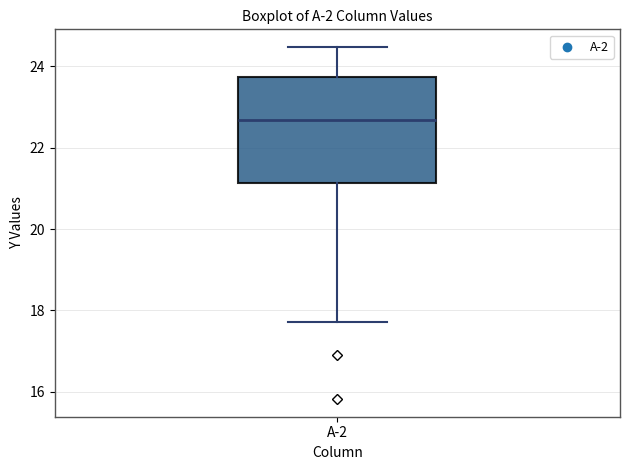

Read this box plot against the y-axis: the position of the median line, the range covered by the box, and the ends of both whiskers. The values are not printed on the chart, so give them approximately, as read against the axis.

median 22.6, box 21.2 to 23.8, whiskers 17.8 to 24.4